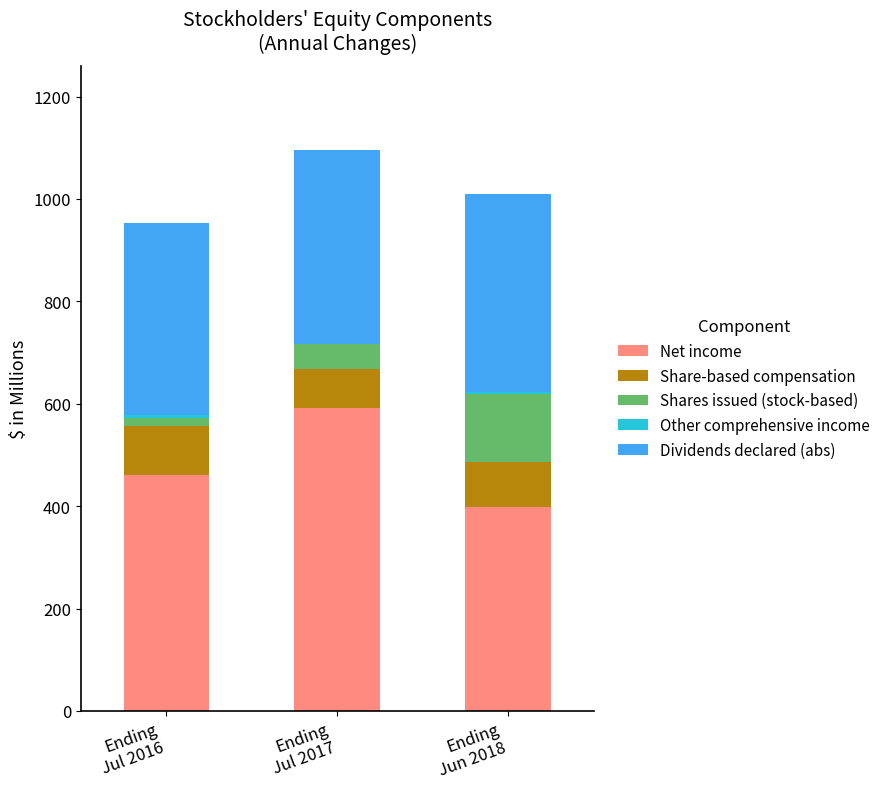

What is the maximum value for Net income?

591.0